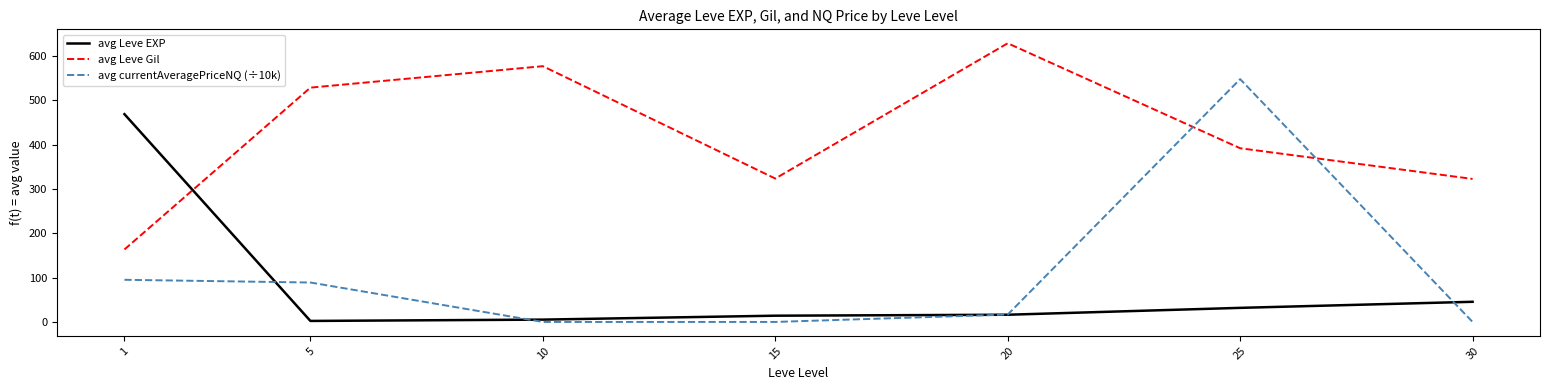

Which series has the widest spread of values?

avg currentAveragePriceNQ (÷10k)